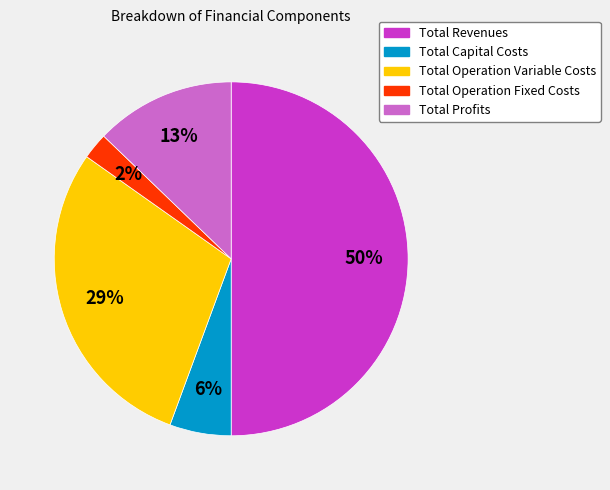

What is the largest slice in the pie chart?

Total Revenues